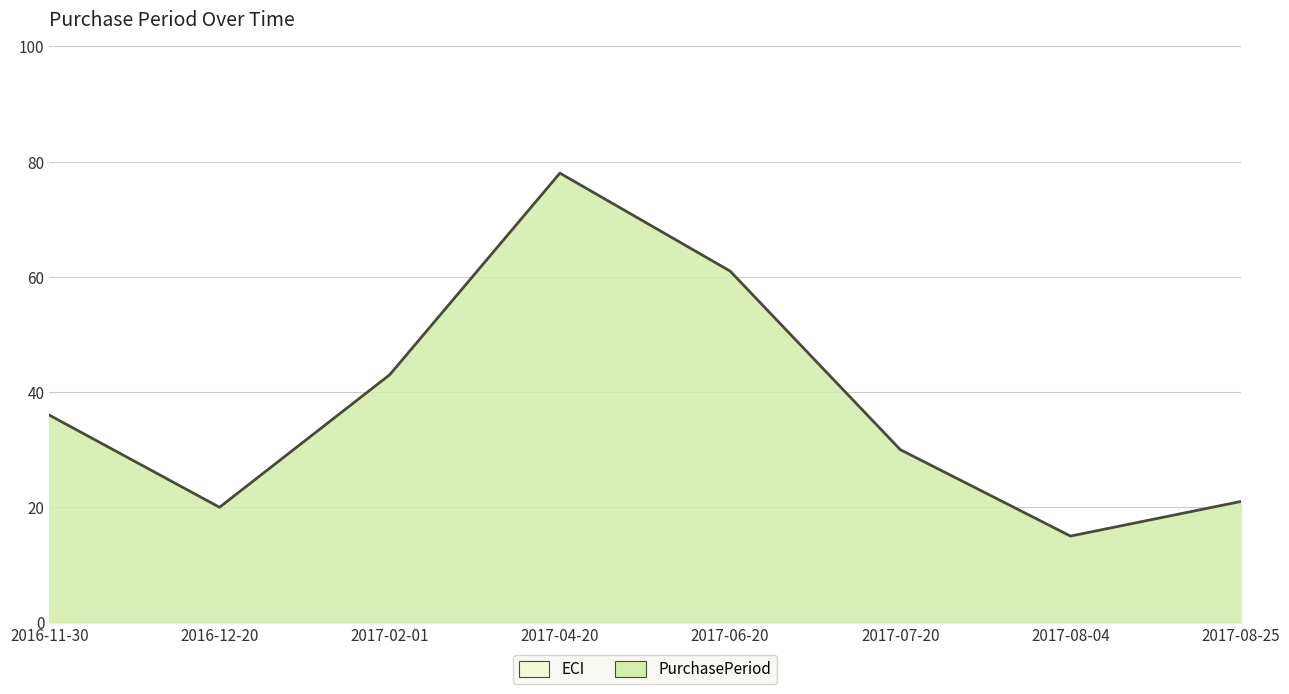

Rank the categories by value from lowest to highest.

2017-08-04, 2016-12-20, 2017-08-25, 2017-07-20, 2016-11-30, 2017-02-01, 2017-06-20, 2017-04-20